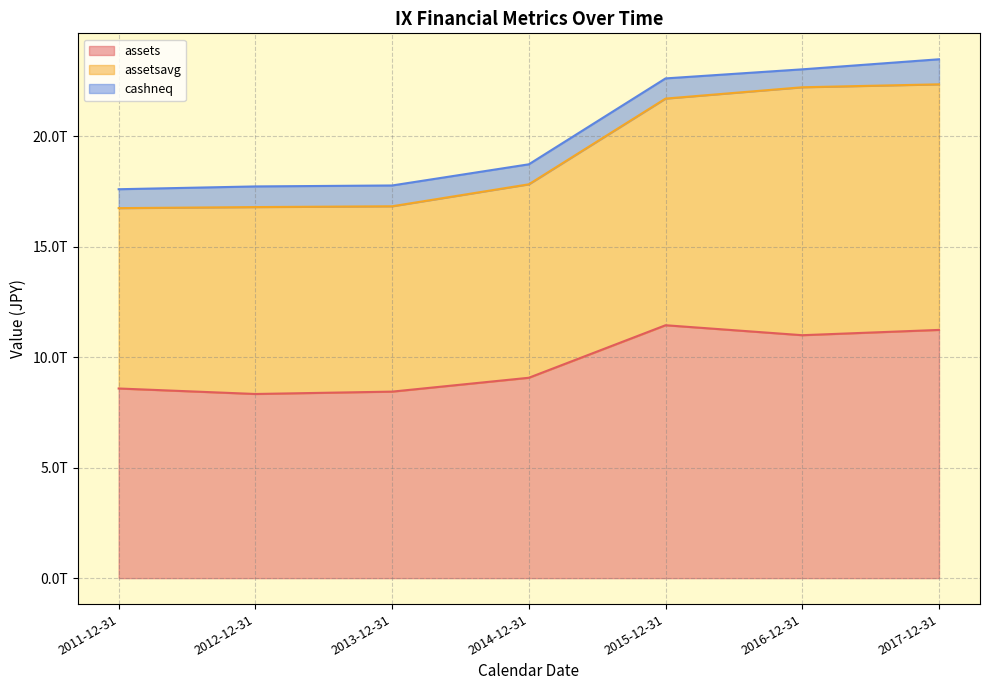

At which label does assetsavg reach its peak?

2017-12-31